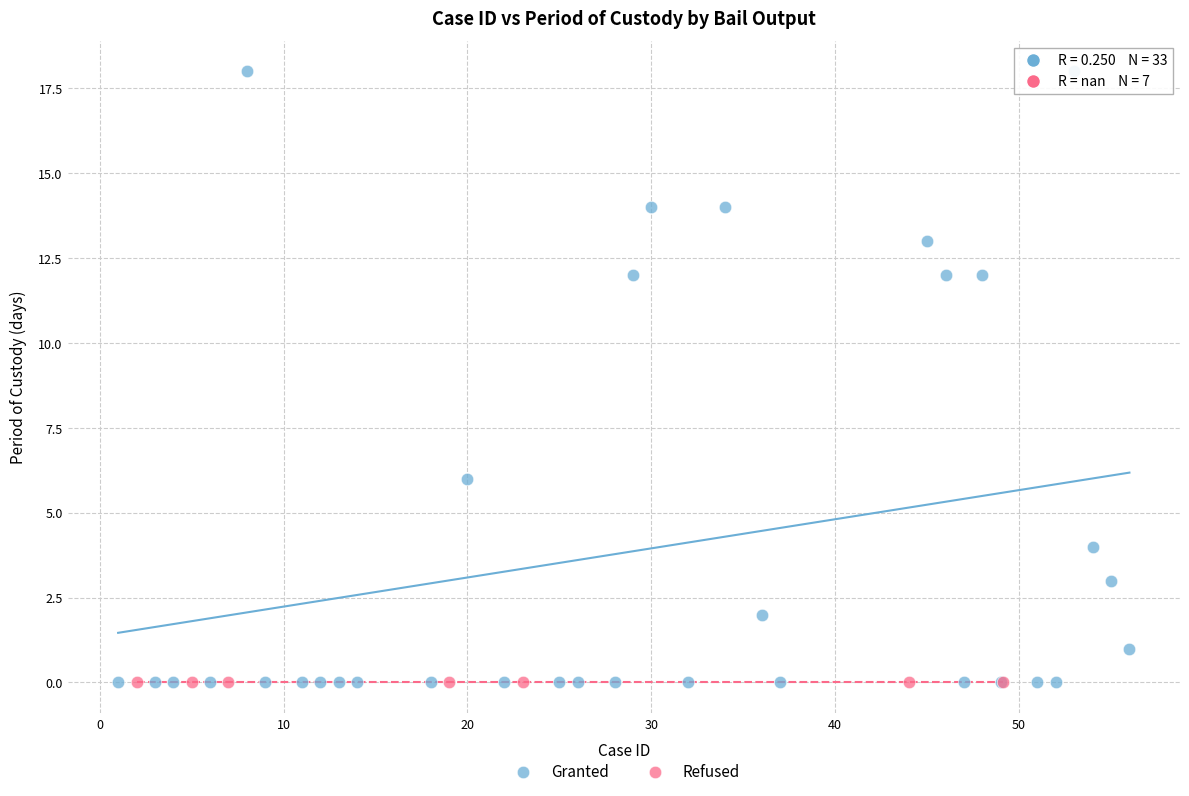

Which series reaches the maximum Y coordinate?

Granted